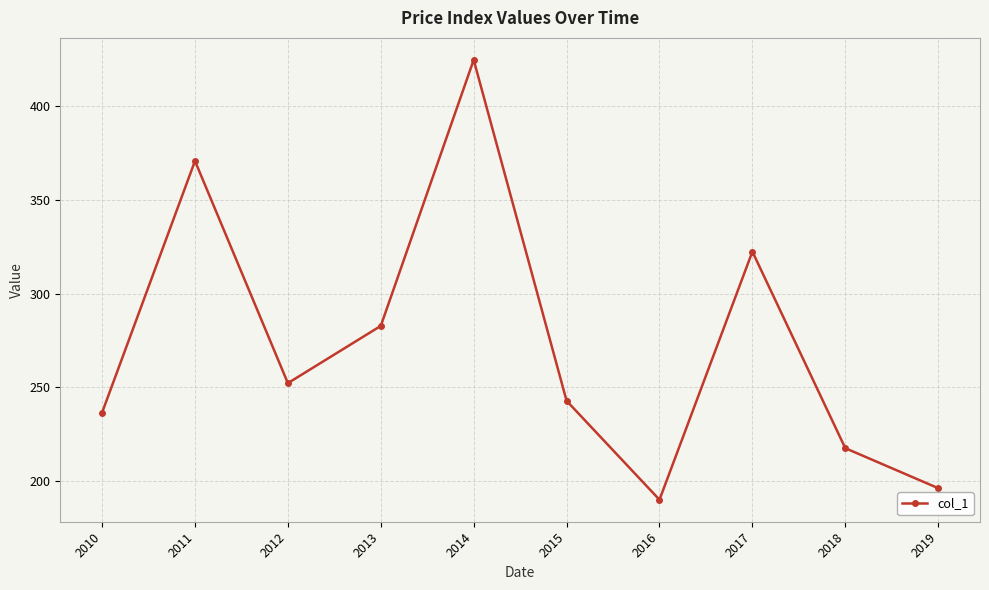

Reading left to right, what are all the values shown in this chart?

236.6	370.7	252.3	282.8	424.6	242.9	190.2	322.4	217.7	196.4